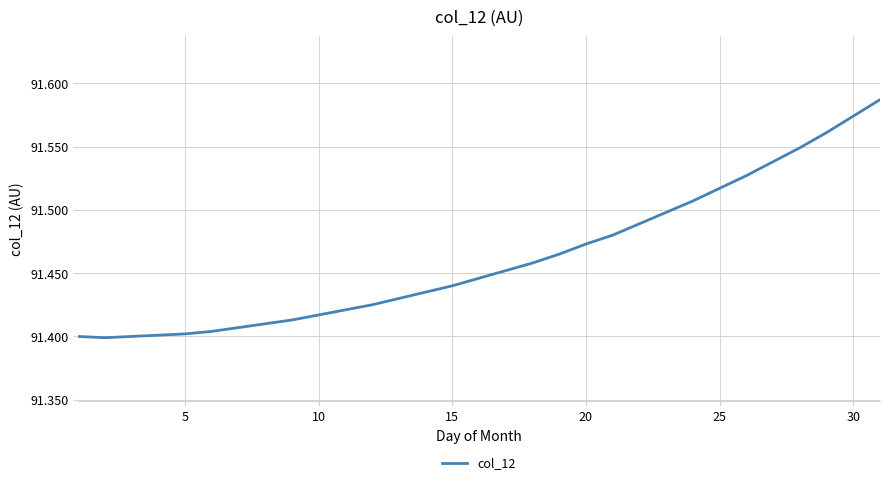

How many interior local valleys (lower than both neighbors) does the data have?

1